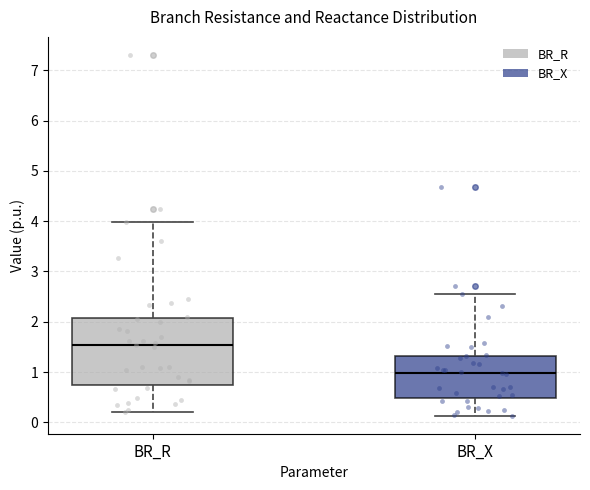

Reading left to right, transcribe this box plot: for each box, give where its median line is, the range the box spans, and where its two whiskers end, as read against the y-axis. The values are not printed on the chart, so give them approximately, as read against the axis.

BR_R: median 1.5, box 0.7 to 2.1, whiskers 0.2 to 4.0
BR_X: median 1.0, box 0.5 to 1.3, whiskers 0.1 to 2.5